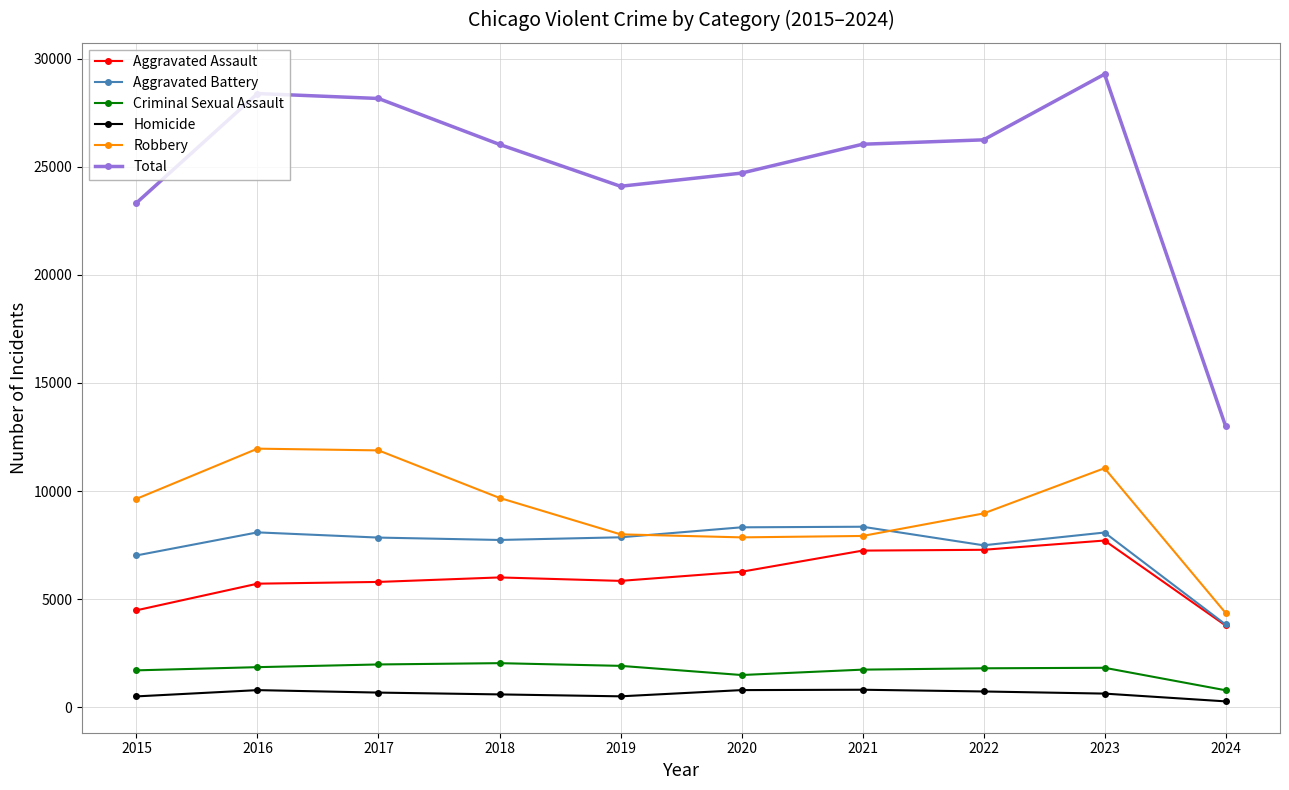

How many intersections are there between Robbery and Aggravated Battery?

2